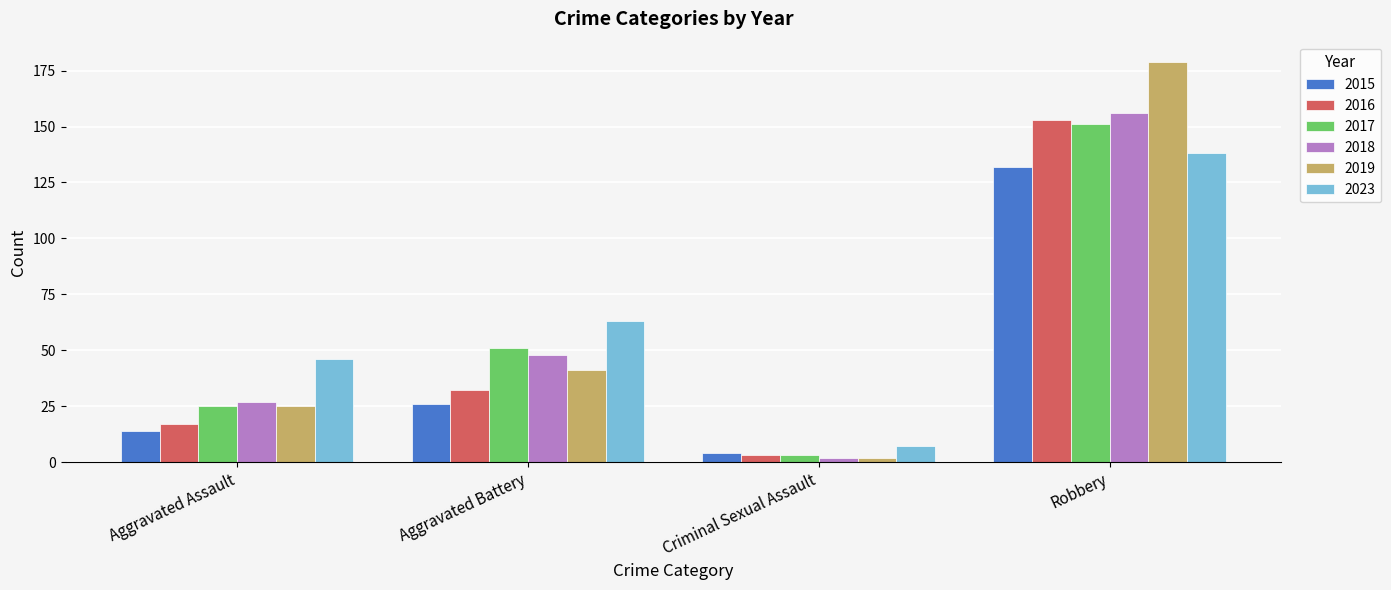

Does the chart contain any negative values?

No